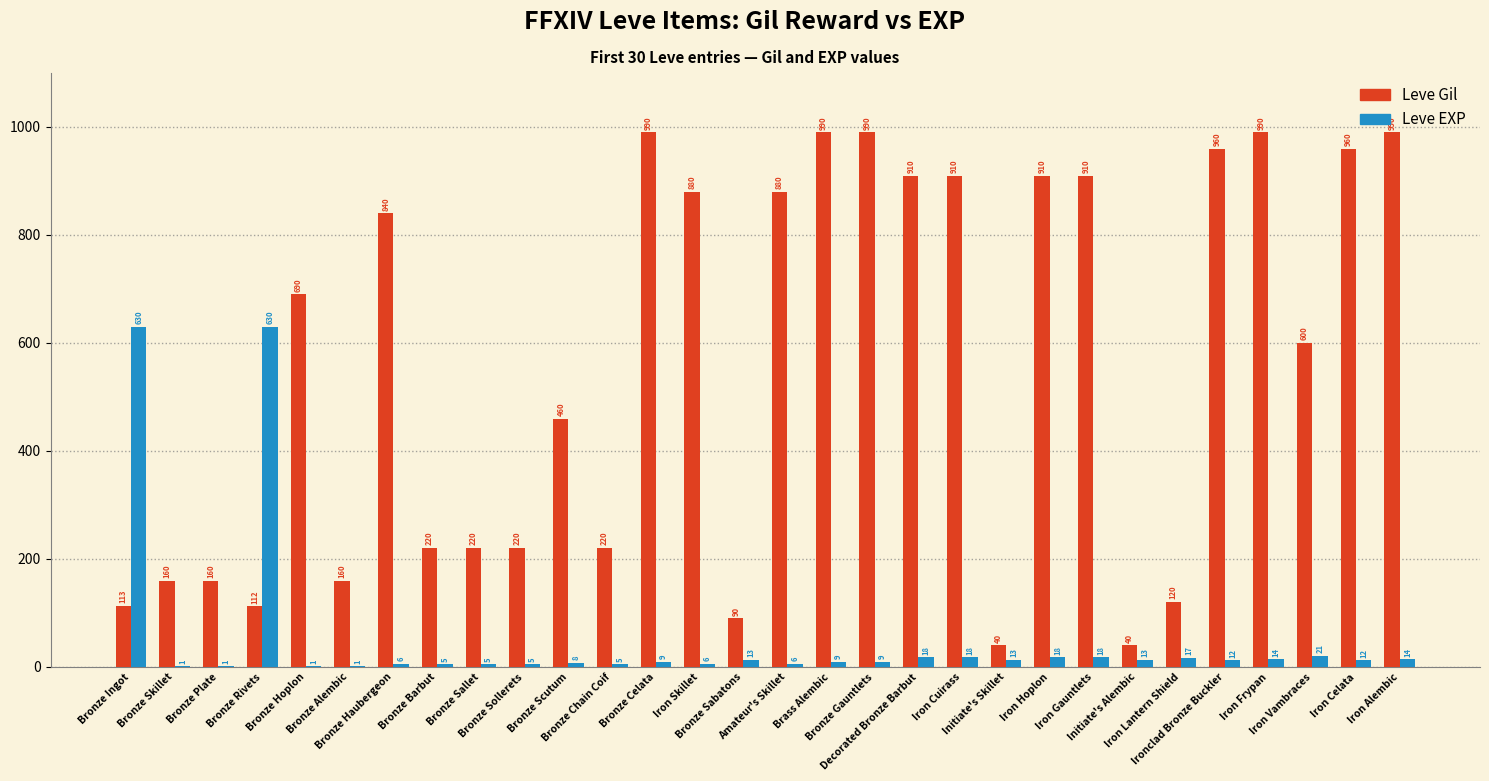

Is the value of Leve Gil at Iron Cuirass greater than the value of Leve EXP at Bronze Hoplon?

Yes